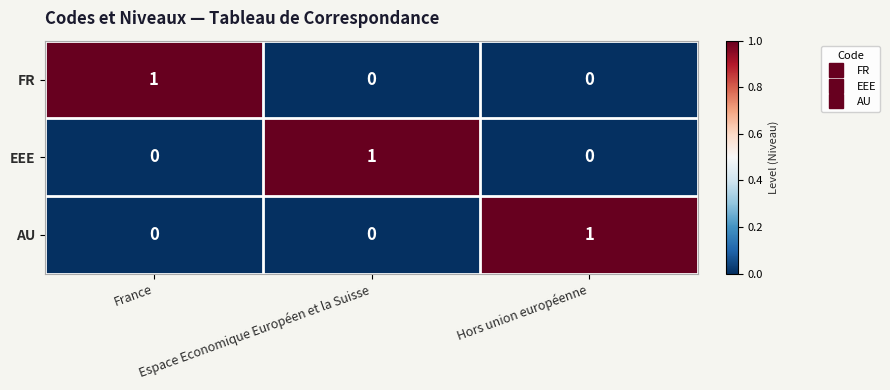

At how many categories does at least one series exceed 0?

3